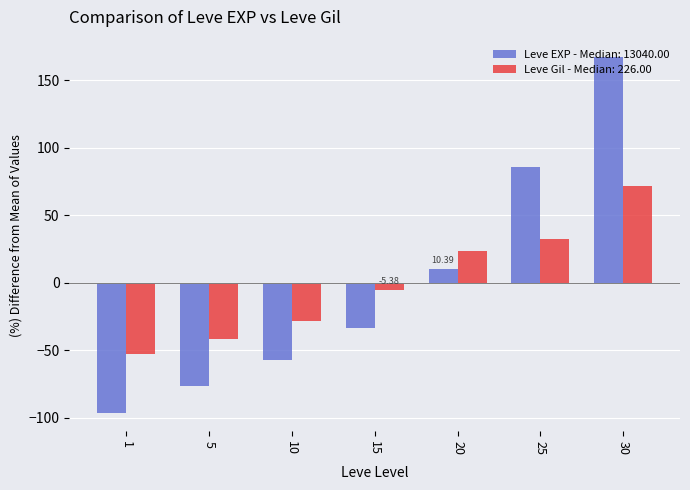

At which category is the sum across all series the highest?

30